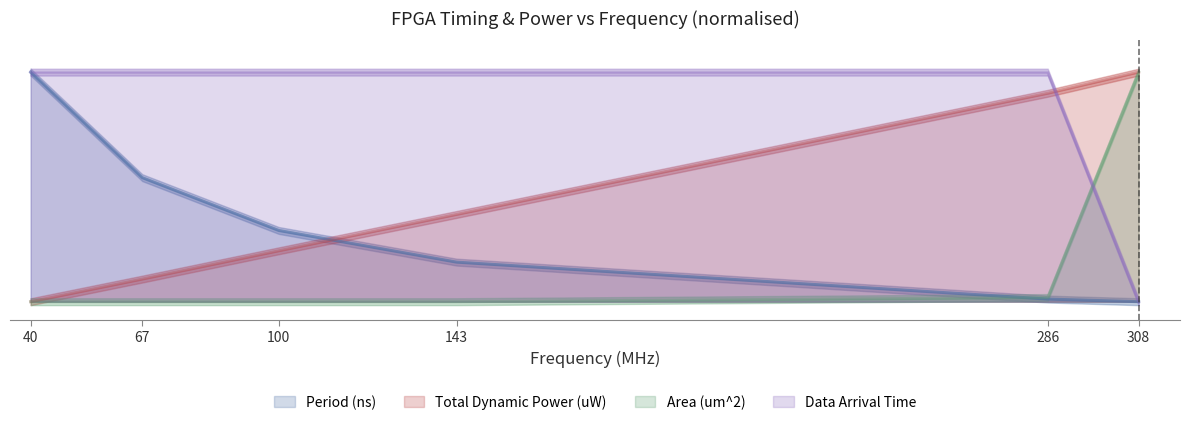

Which category has the highest value in the Area (um^2) (line) series?

308